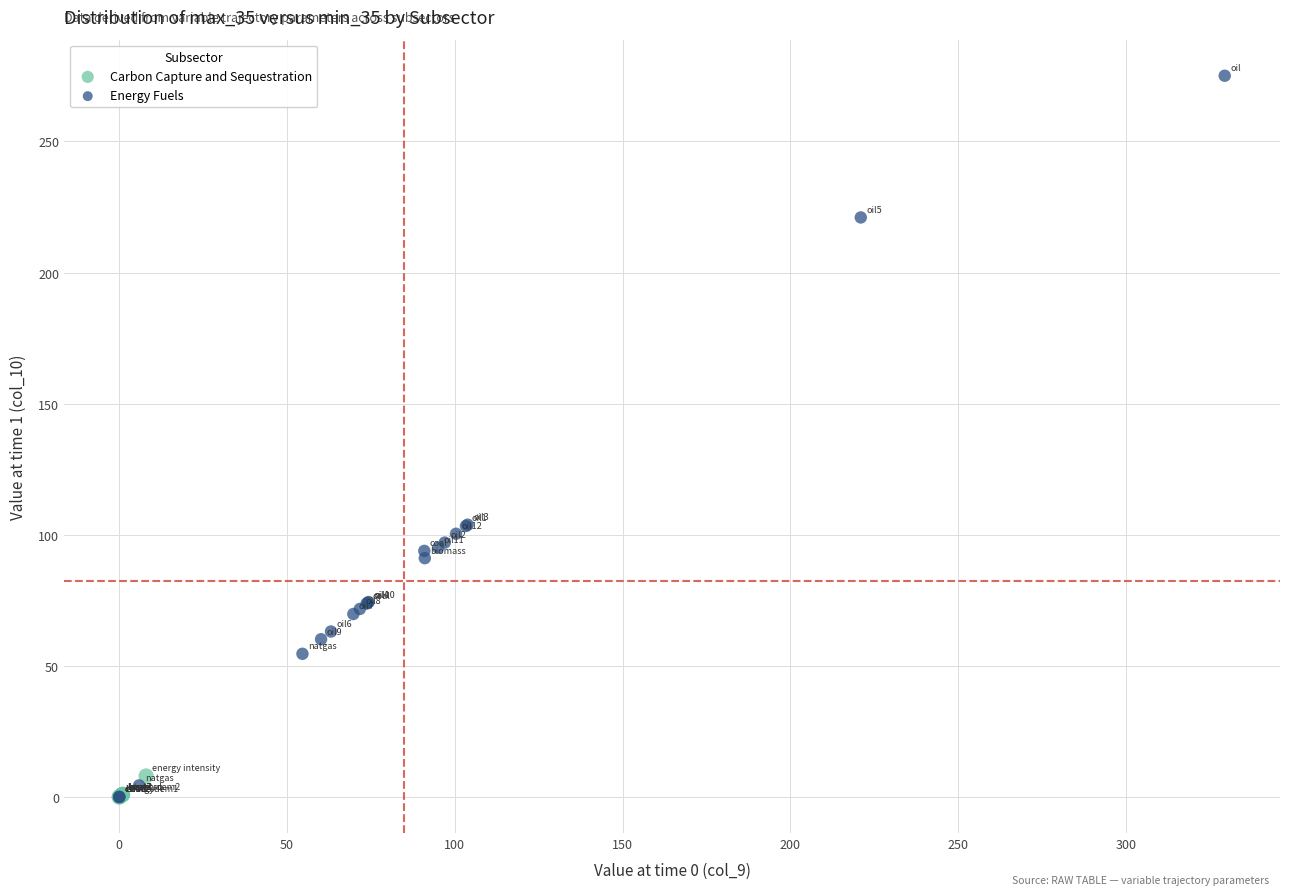

Which series has the largest Y range (max minus min)?

Energy Fuels